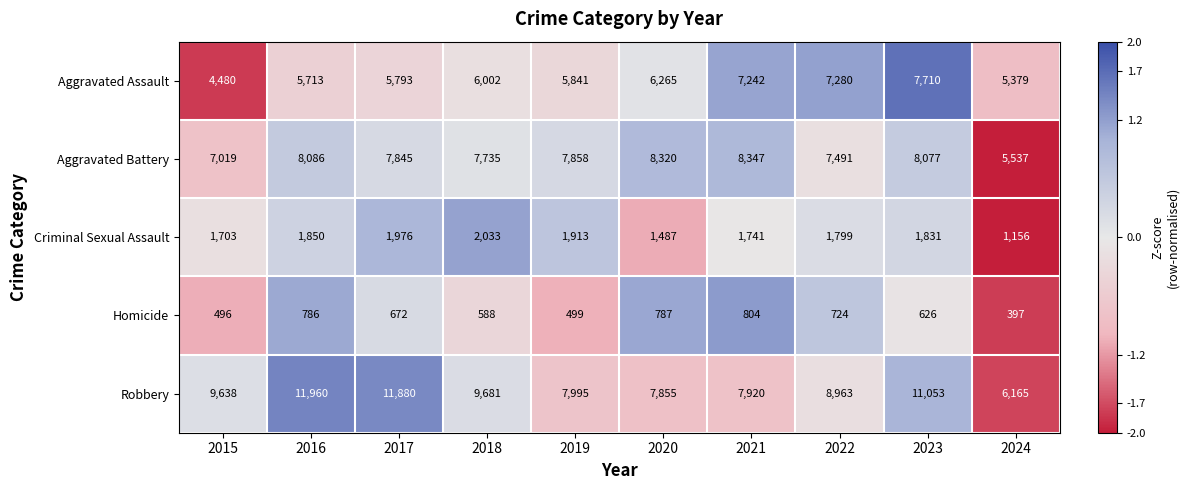

How many distinct data groups are displayed?

5